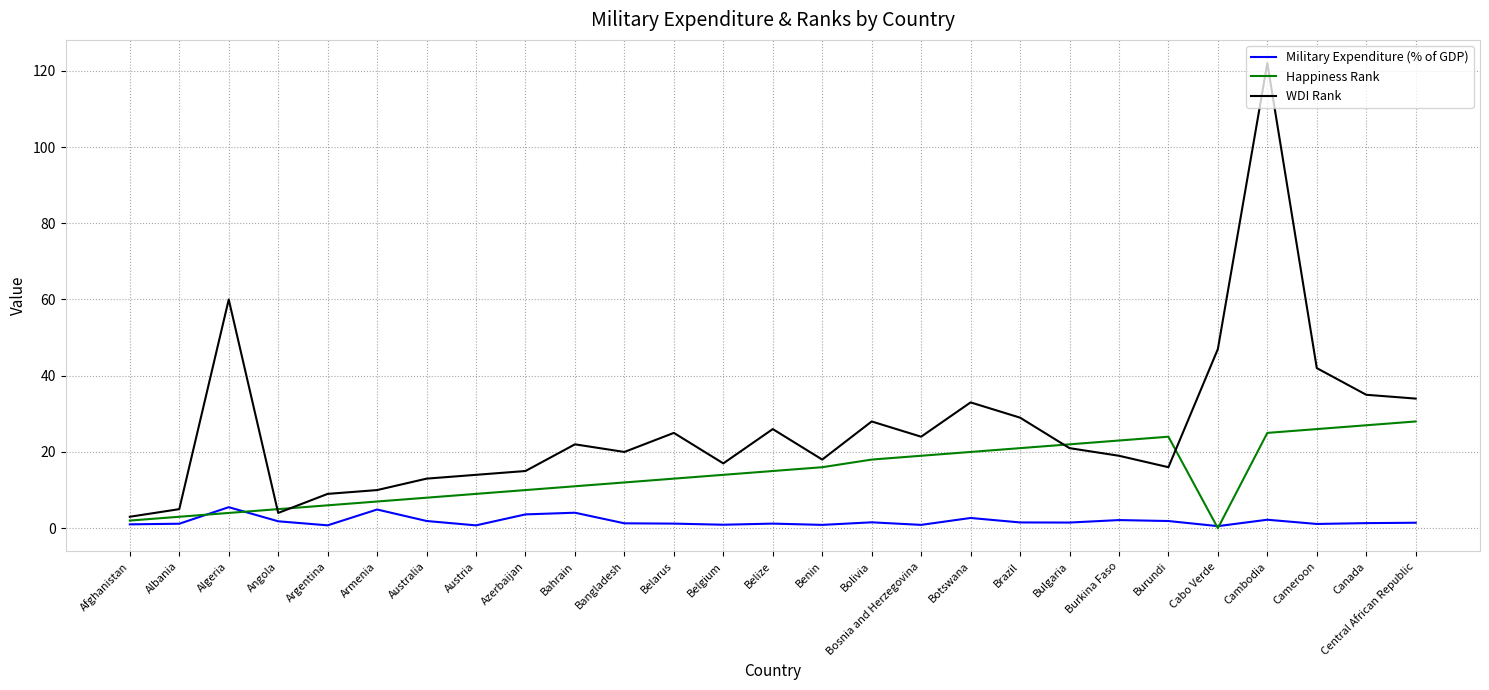

What is the greatest value displayed?

122.0